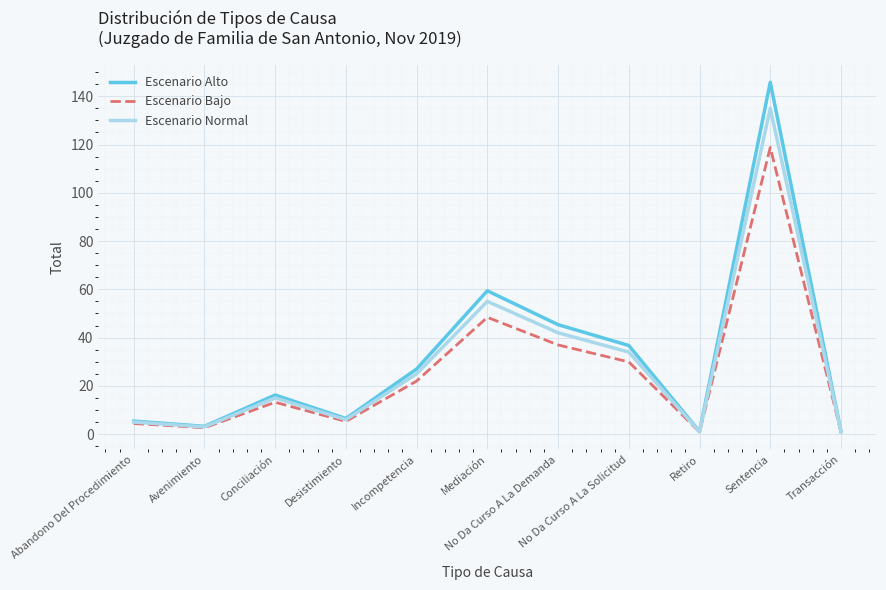

What value does the Escenario Bajo series have at Incompetencia?

22.0